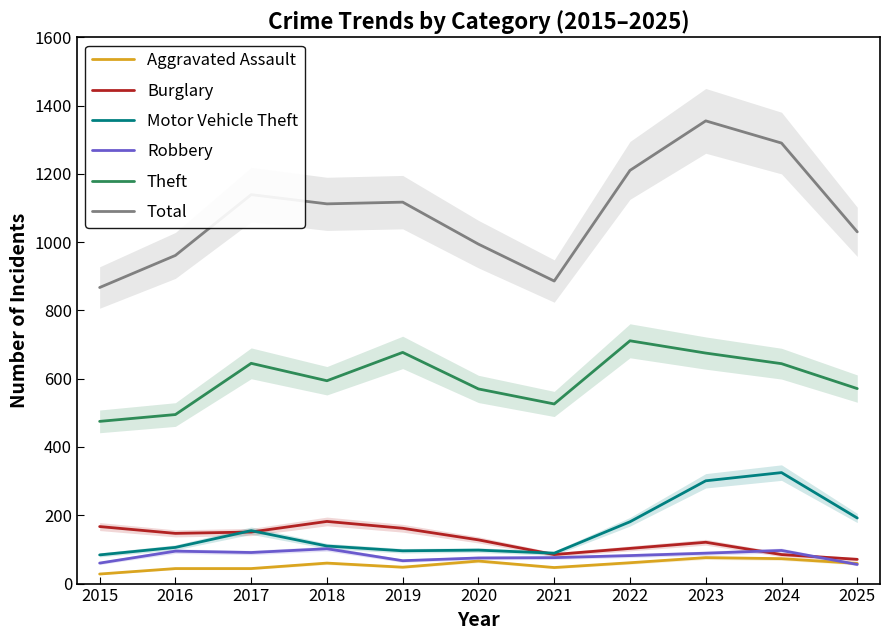

Rank the series at 2018 from highest to lowest value.

Total, Theft, Burglary, Motor Vehicle Theft, Robbery, Aggravated Assault